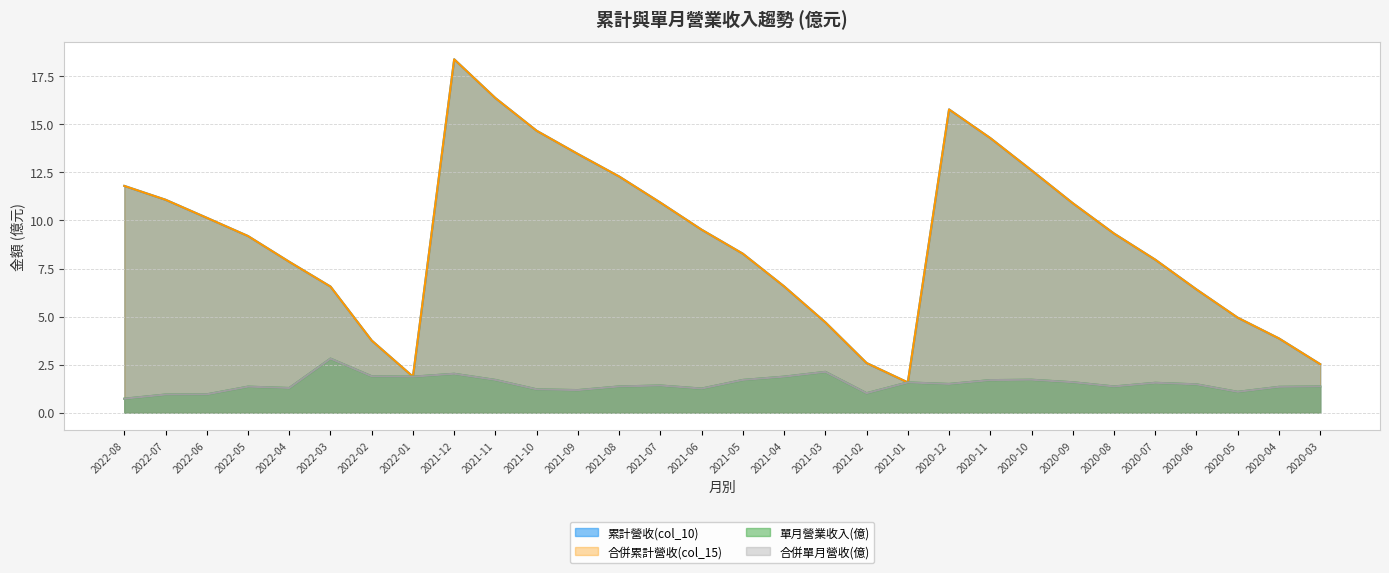

Between 2020-06 and 2021-06, which is larger?

2021-06